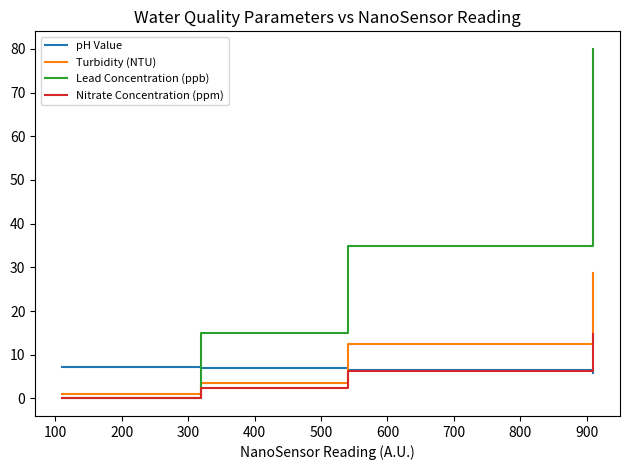

What is the difference between the maximum and second lowest values in the Nitrate Concentration (ppm) series?

12.3